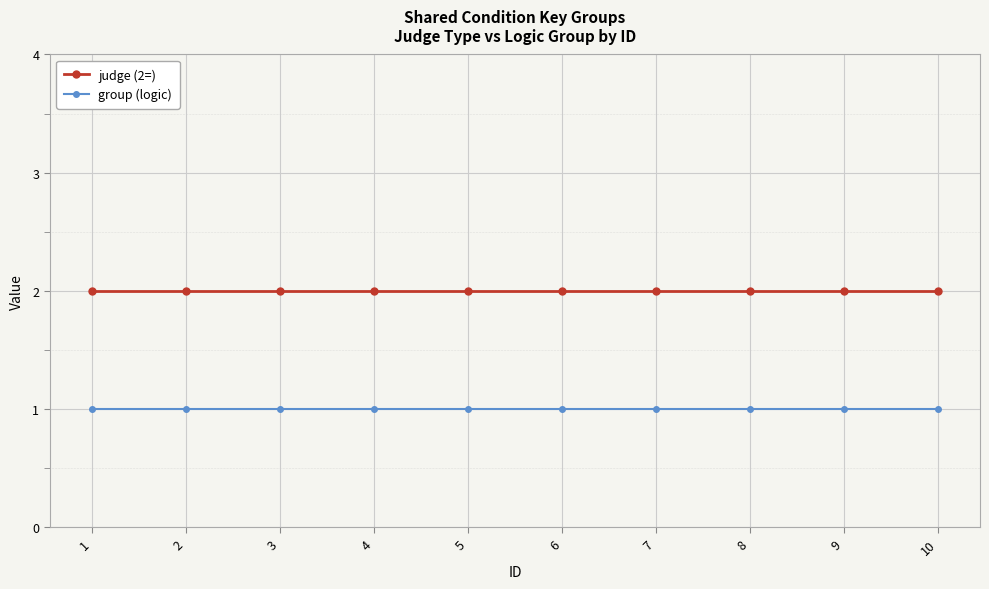

What is the smallest value displayed?

1